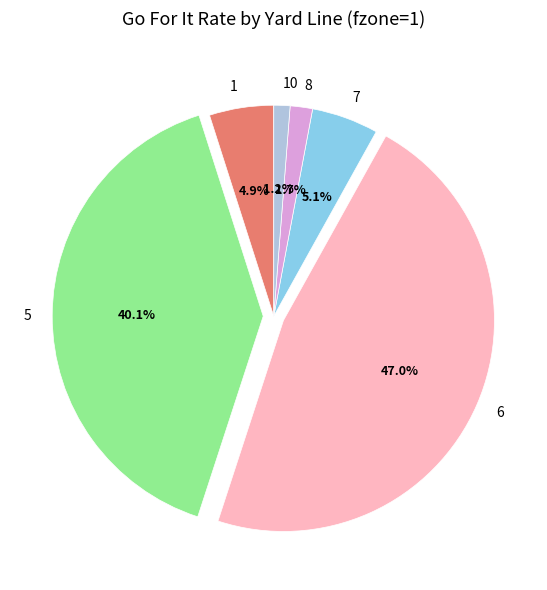

How many slices are in this pie chart?

6